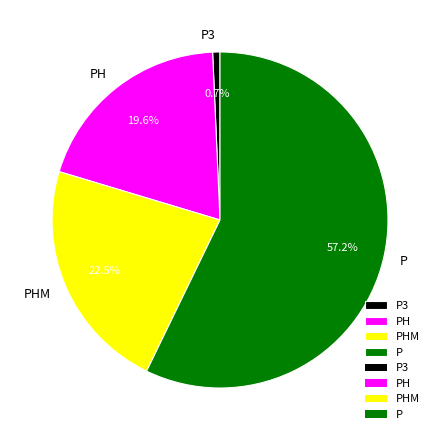

How many segments does this pie chart have?

4